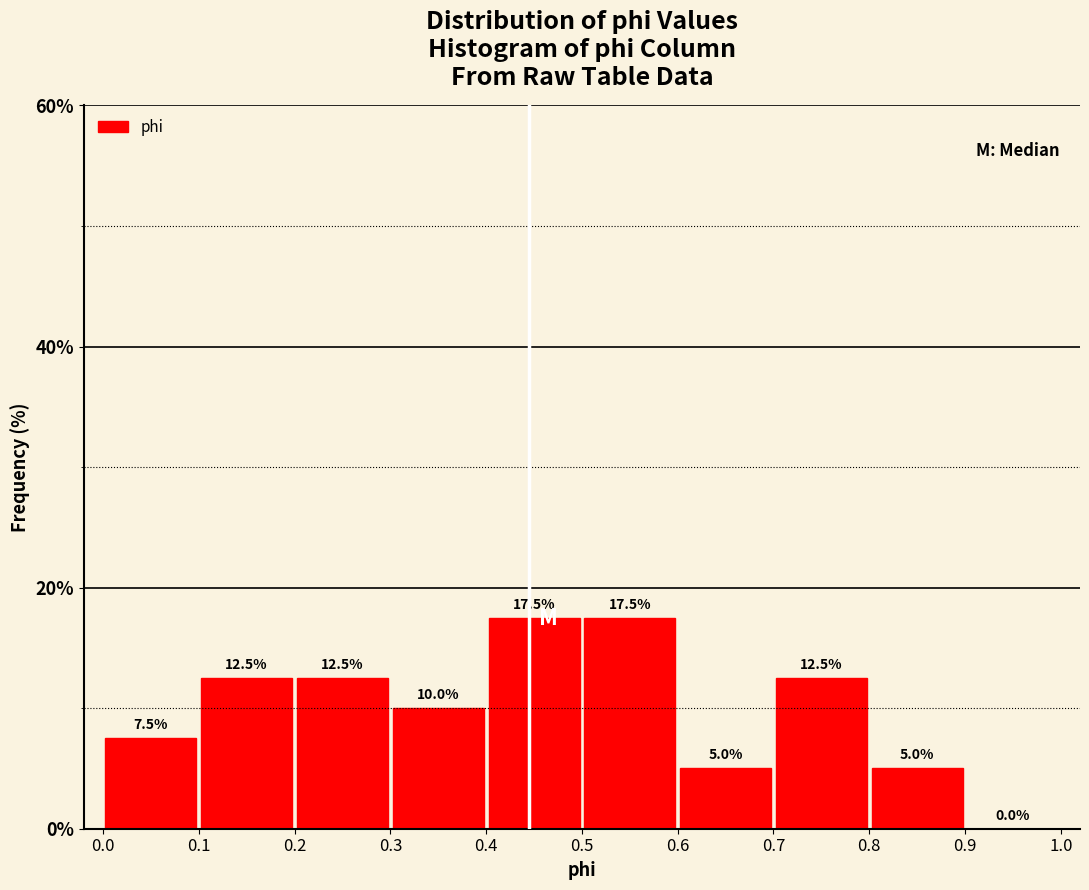

What is the height of the bar covering 0.2 to 0.3 on the x-axis?

12.5